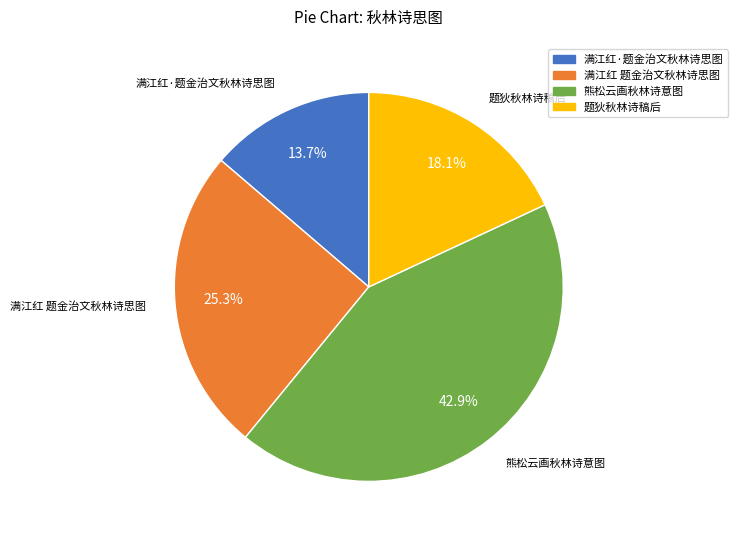

Is 满江红·题金治文秋林诗思图 the majority of the pie?

No